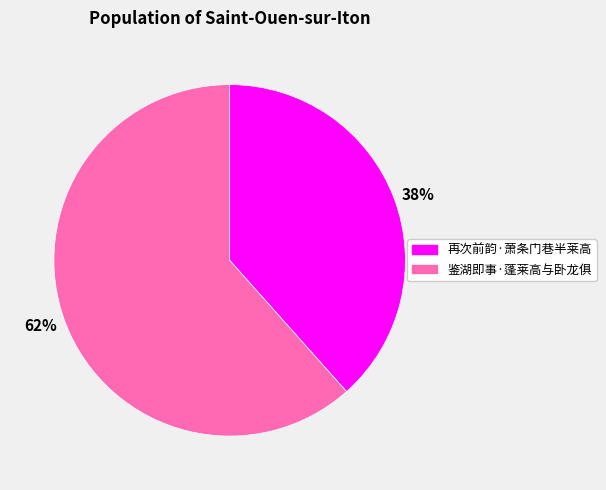

True or false: 38% accounts for 26% of the total.

False